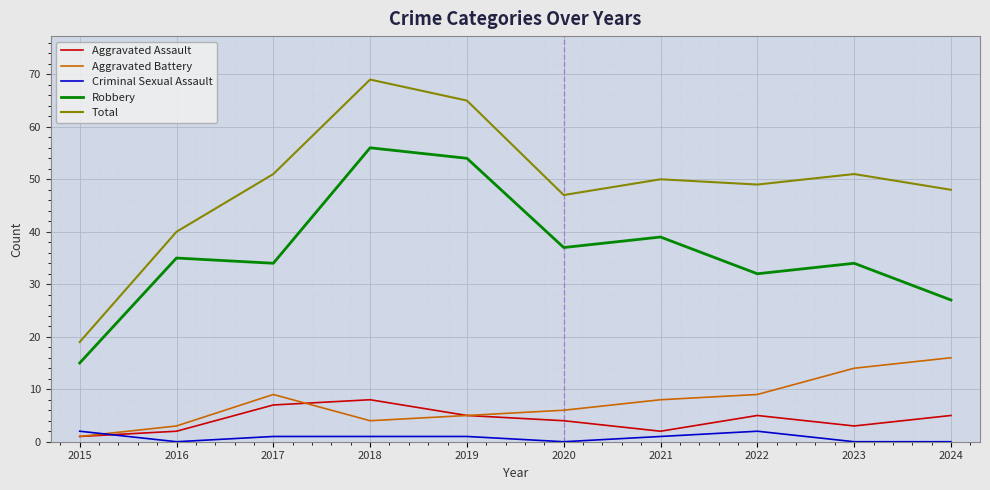

In Aggravated Battery, how many points are higher than both neighbors (excluding endpoints)?

1